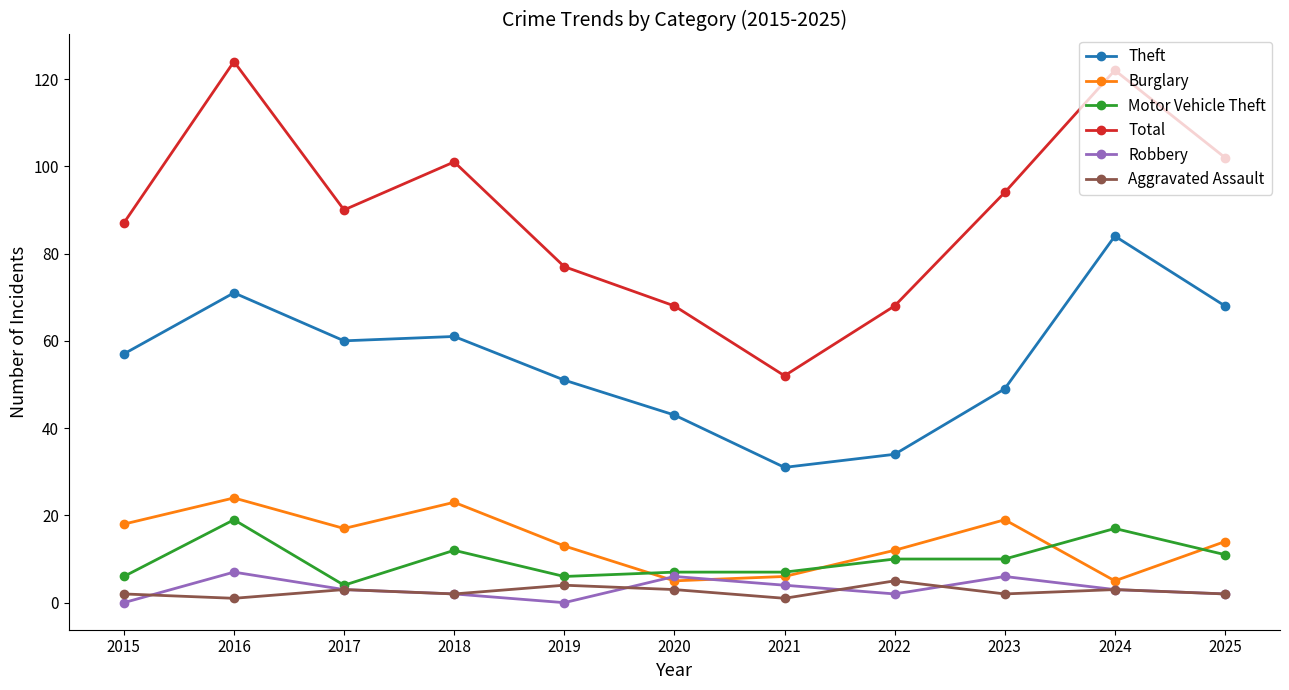

What is the highest value of the Robbery series?

7